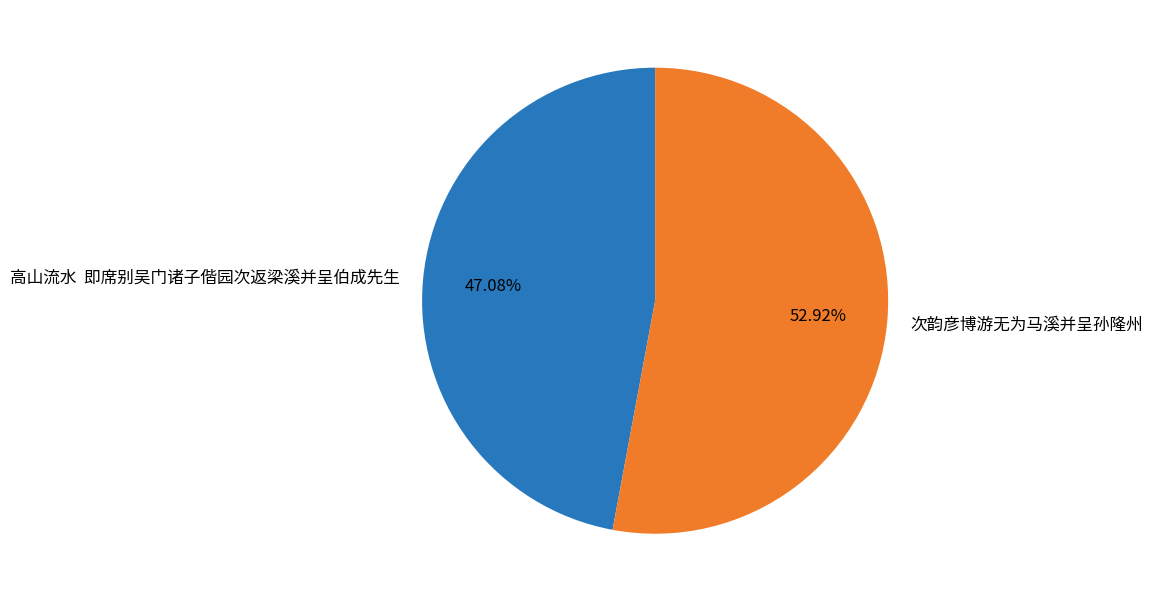

Which category accounts for the majority?

次韵彦博游无为马溪并呈孙隆州